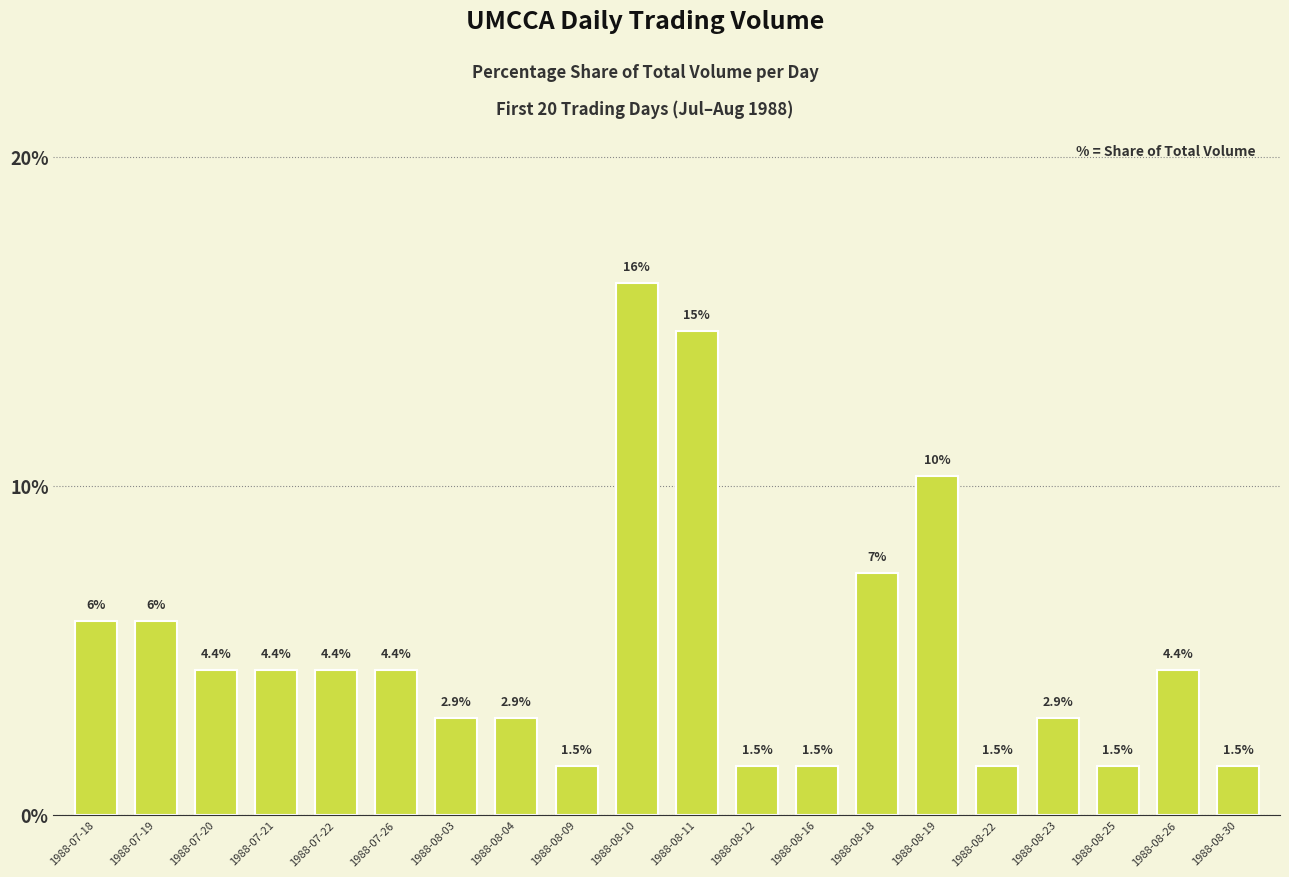

Which category has the highest value across all series?

1988-08-10